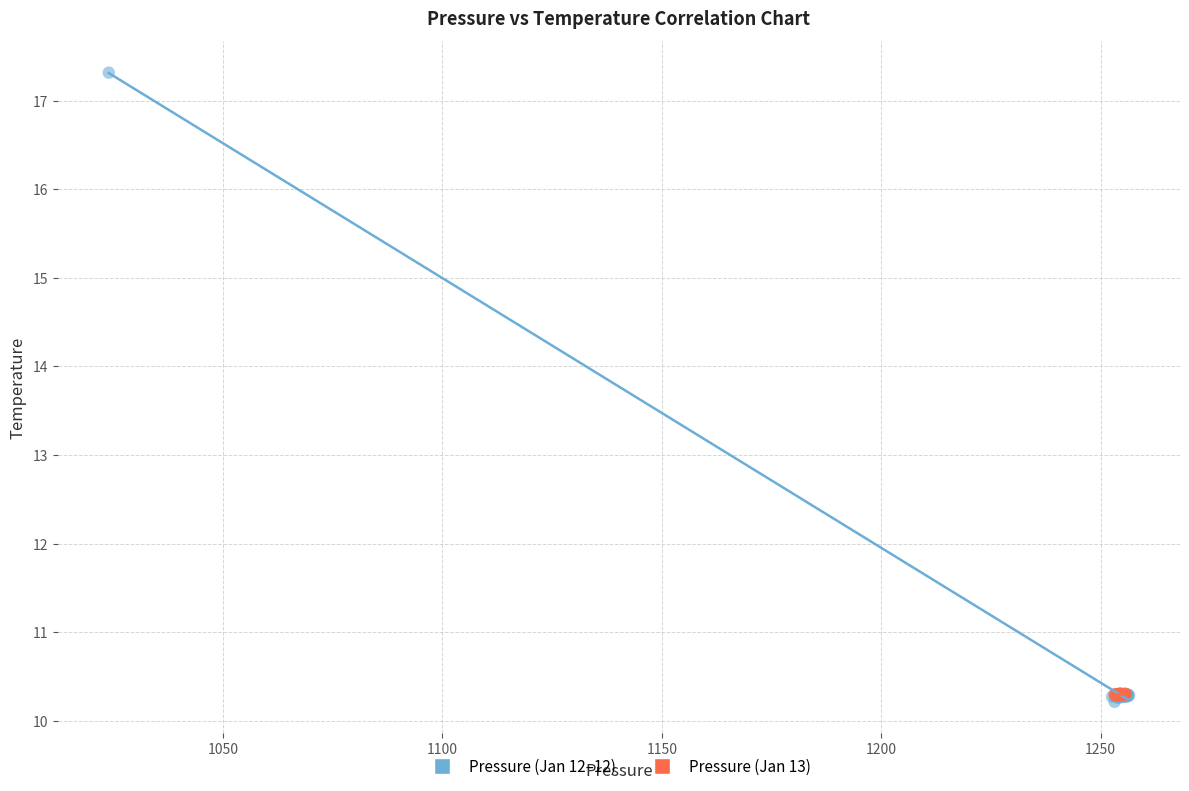

Which series has the widest spread of Y values?

Pressure (Jan 12–12)